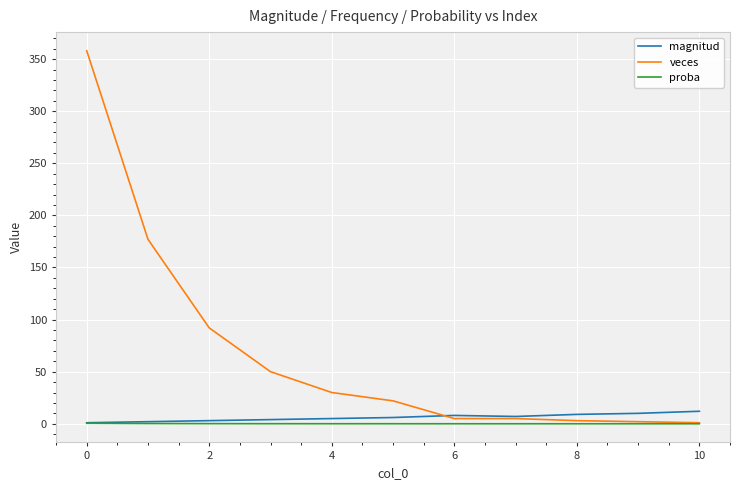

Which series has the largest total across all categories?

veces